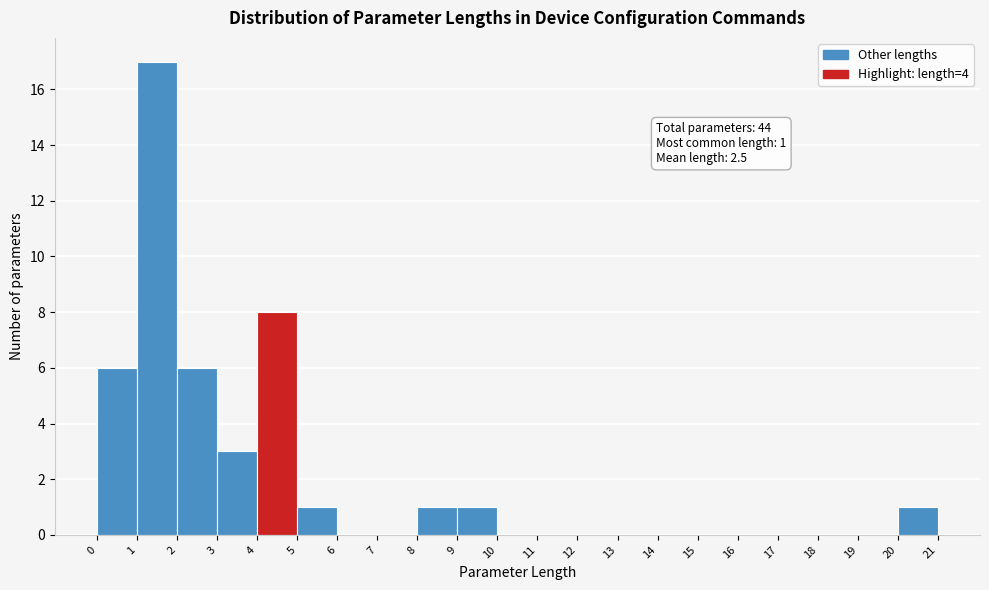

Over which range of the x-axis is the bar tallest?

1 to 2